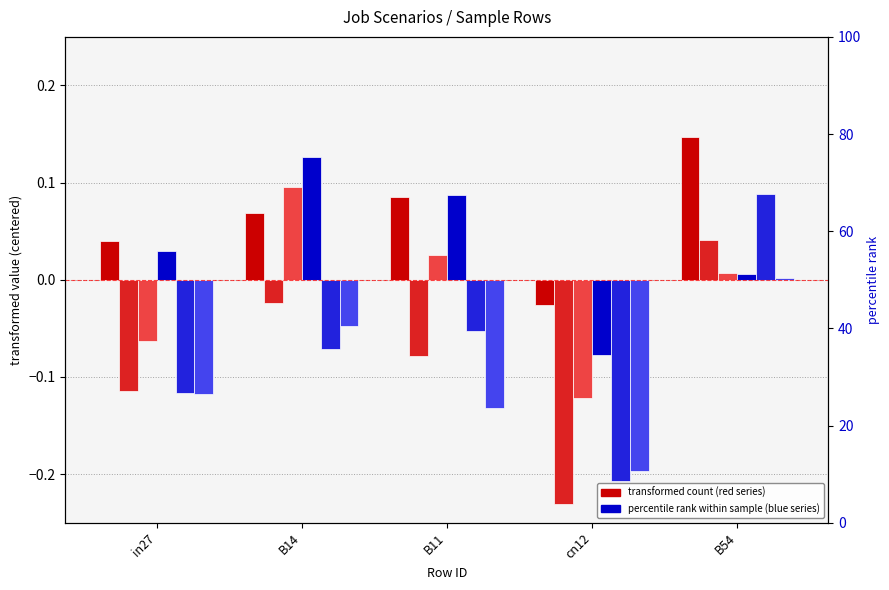

Which category has the lowest value in the job92_scenario1_184 series?

cn12